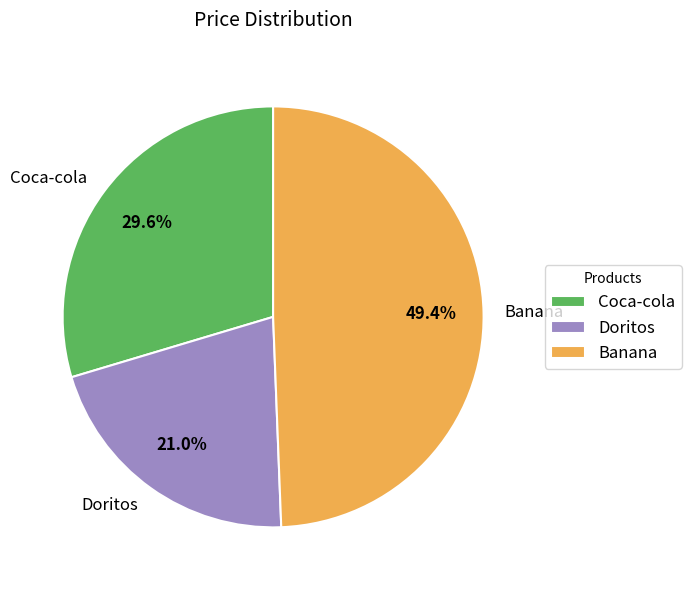

Which has a higher value, Doritos or Banana?

Banana